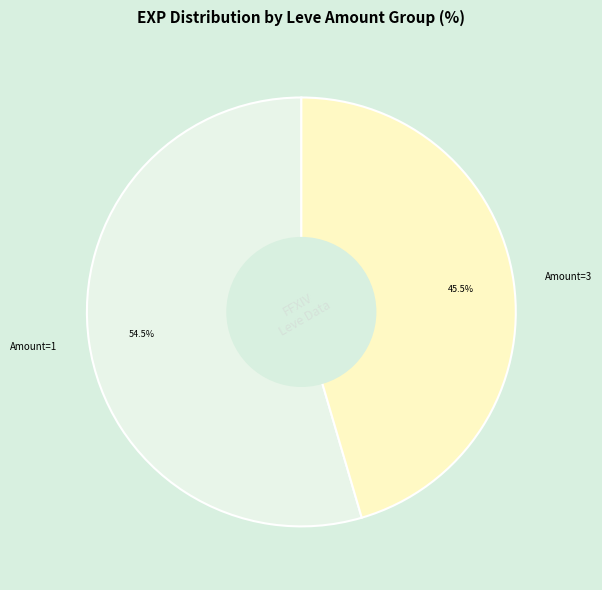

What portion of the pie excludes Amount=3?

54.5%